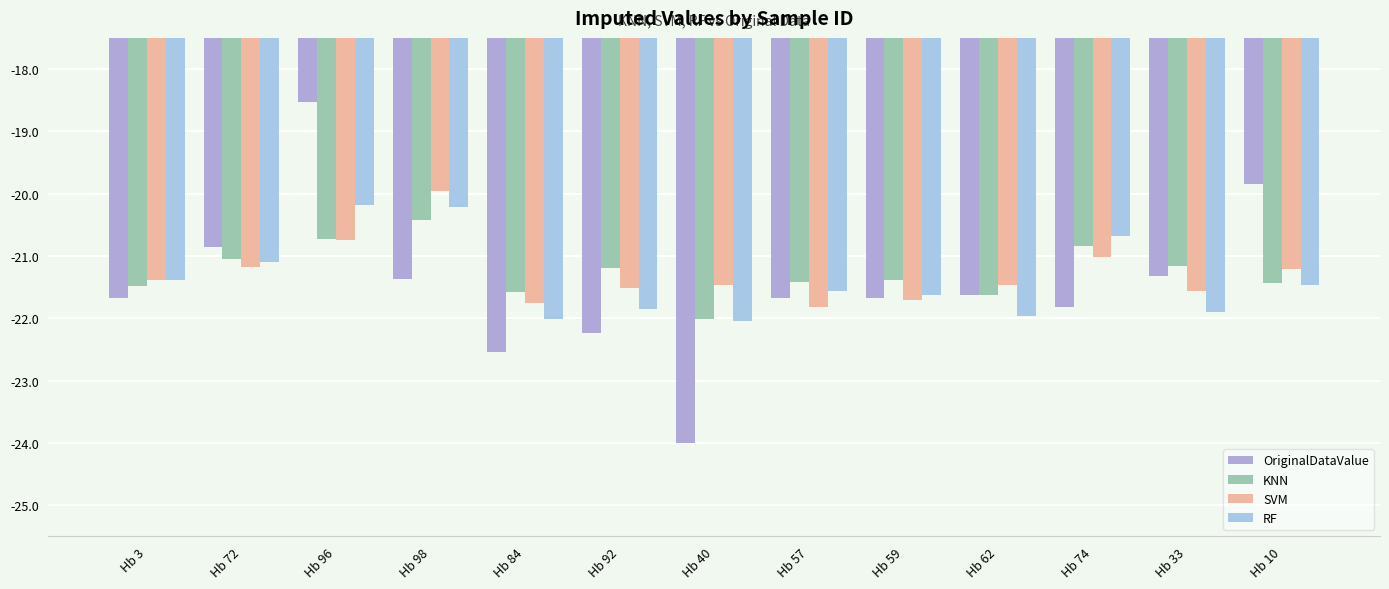

Rank the series at Hb 62 from lowest to highest value.

RF, KNN, OriginalDataValue, SVM